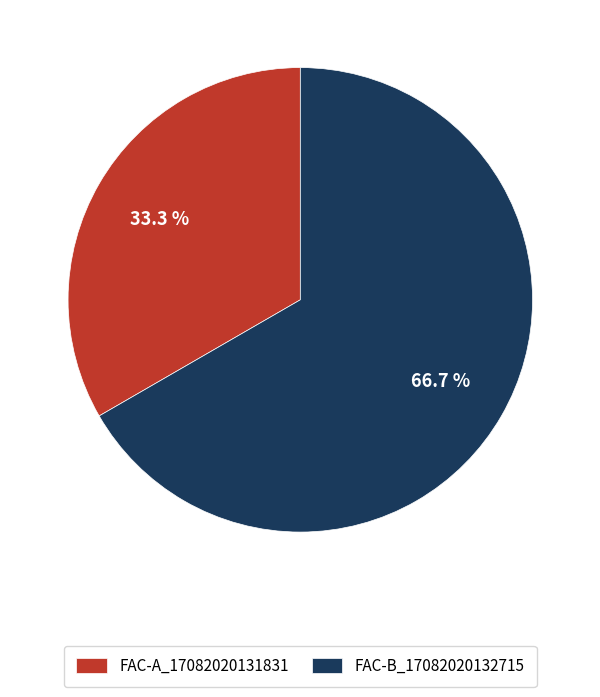

To the nearest percent, what percentage of the pie is FAC-A_17082020131831?

33%